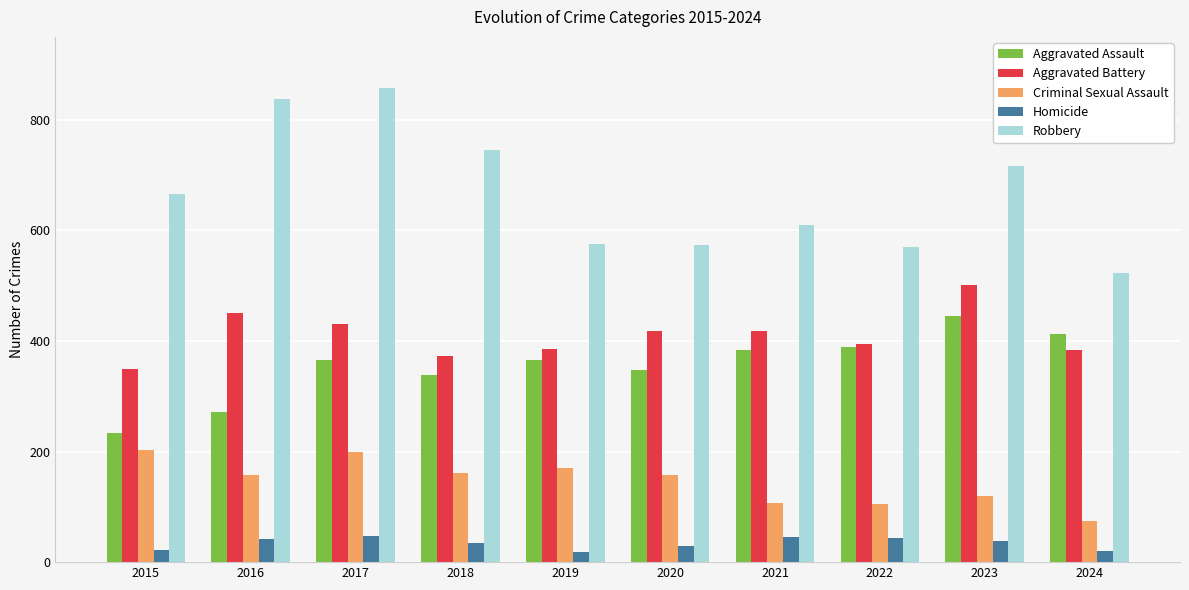

Which series has the largest total across all categories?

Robbery